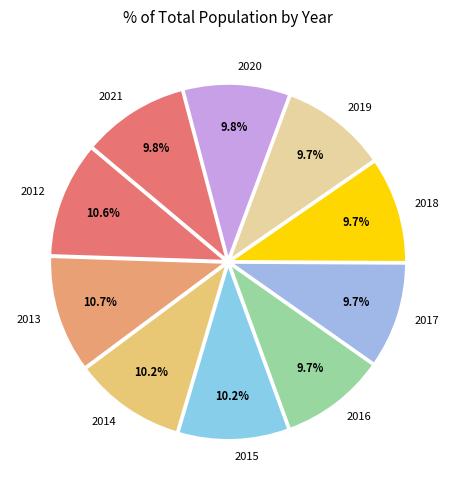

Is there any slice that represents more than half of the pie?

No